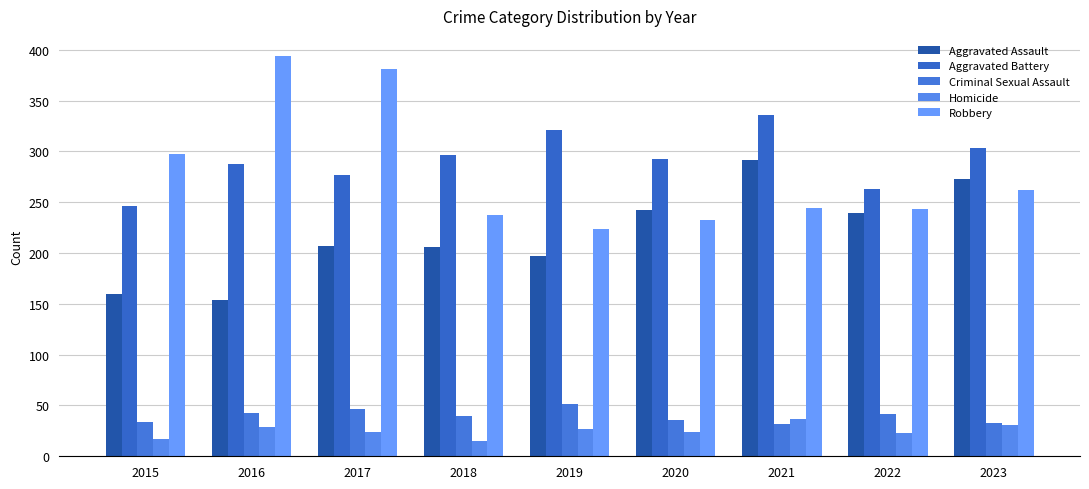

Where does the Homicide series first go above 24?

2016